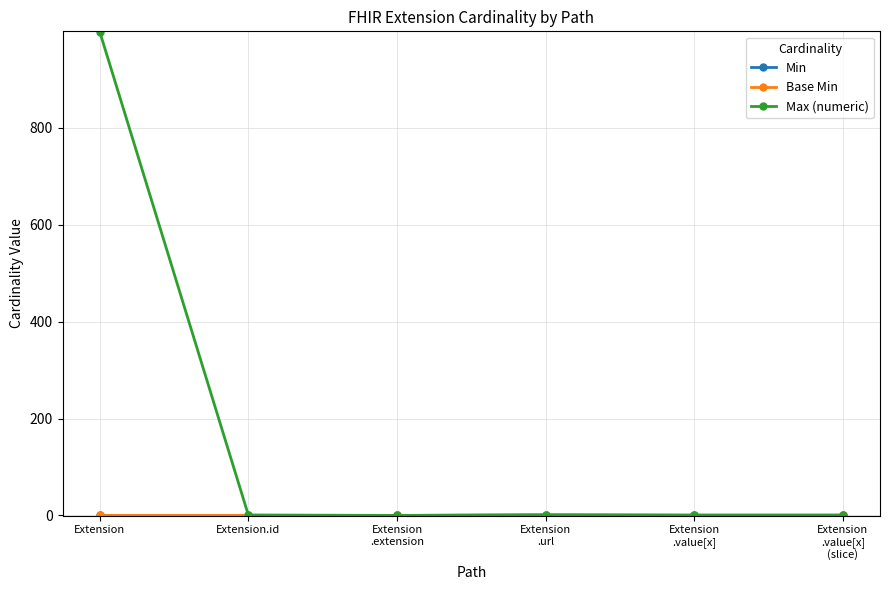

What is the difference between the Max (numeric) values at Extension.id and Extension?

998